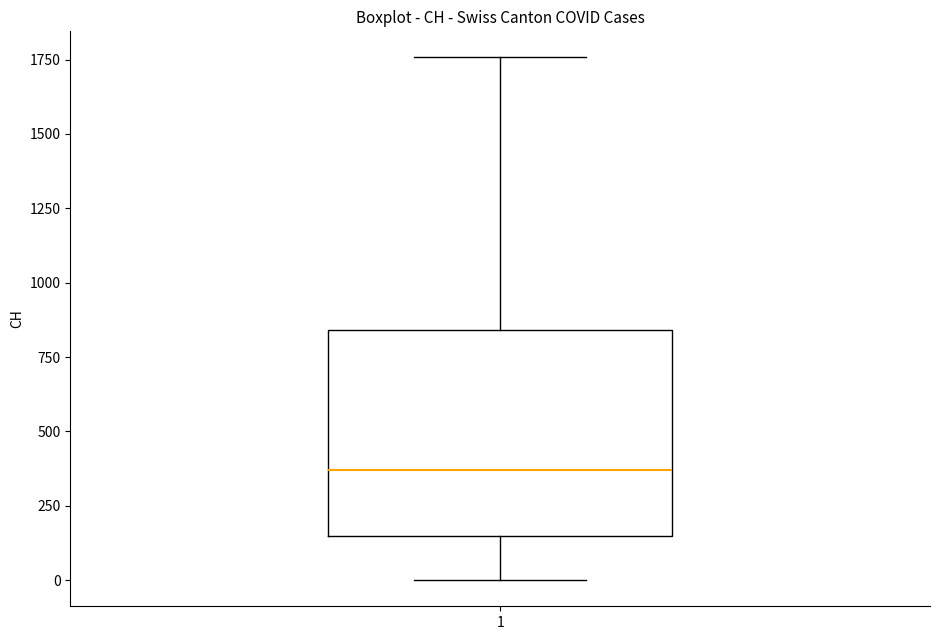

Transcribe this box plot: give where the median line is, the range the box spans, and where the two whiskers end, as read against the y-axis. The values are not printed on the chart, so give them approximately, as read against the axis.

median 350, box 150 to 850, whiskers 0 to 1750